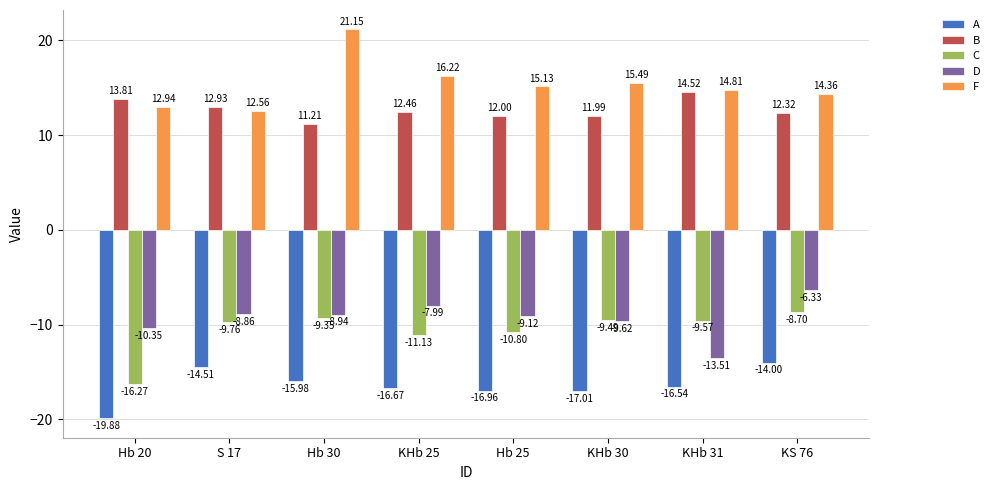

How many data points in C are above -9?

1